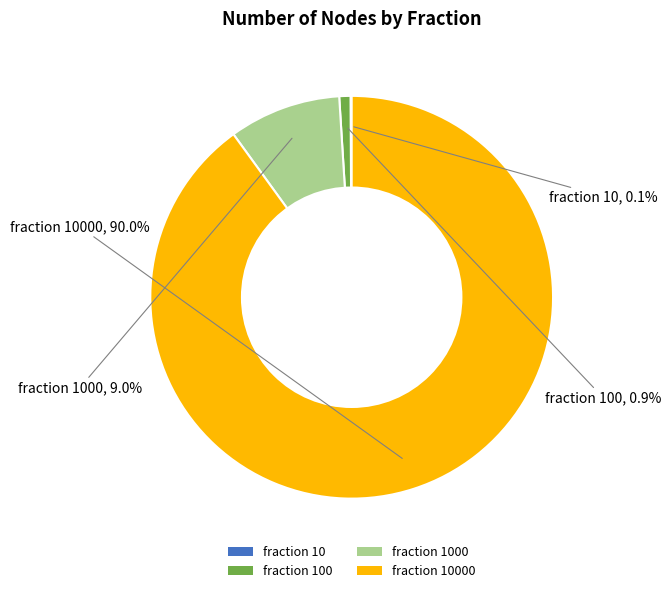

Does any single category account for the majority?

Yes